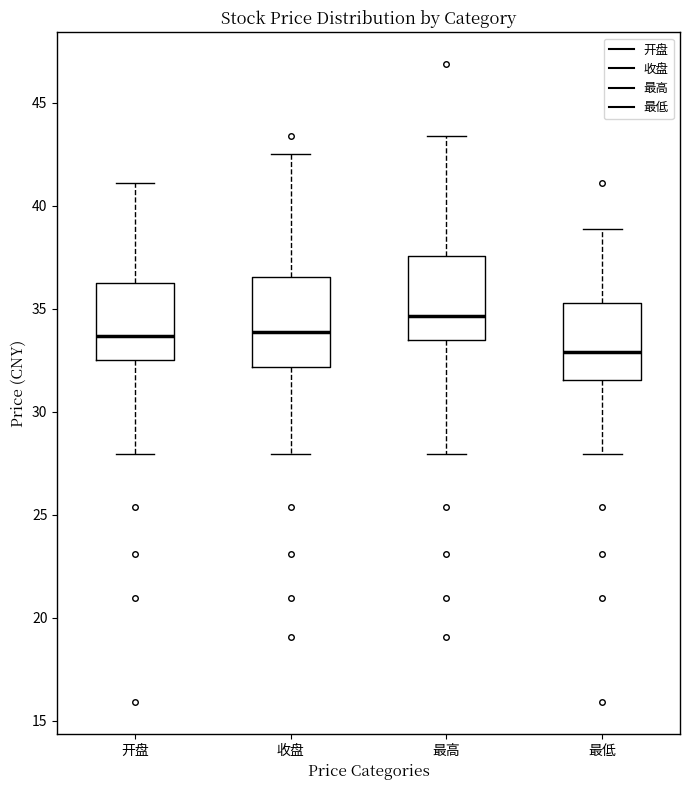

Reading left to right, read every box against the y-axis: the position of its median line, the range the box covers, and the ends of its whiskers. The values are not printed on the chart, so give them approximately, as read against the axis.

开盘: median 33.5, box 32.5 to 36.0, whiskers 28.0 to 41.0
收盘: median 34.0, box 32.0 to 36.5, whiskers 28.0 to 42.5
最高: median 34.5, box 33.5 to 37.5, whiskers 28.0 to 43.5
最低: median 33.0, box 31.5 to 35.5, whiskers 28.0 to 39.0